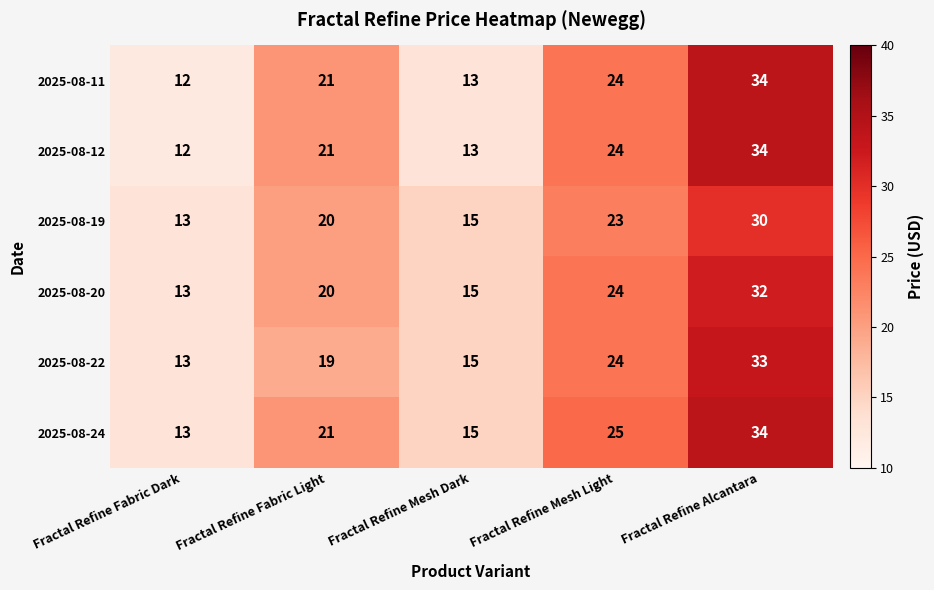

What is the smallest value displayed?

12